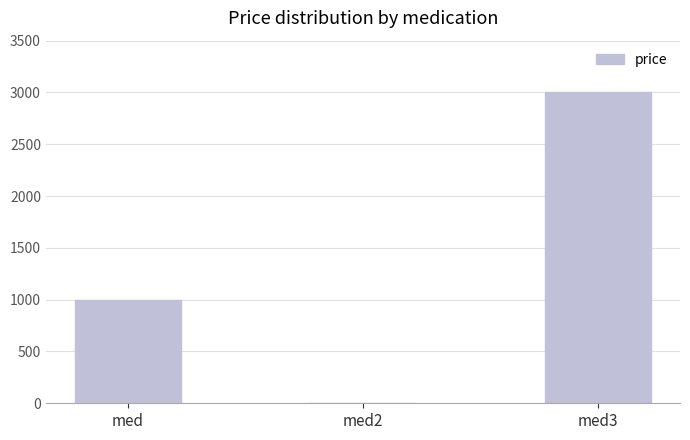

What value does the data have at med?

1000